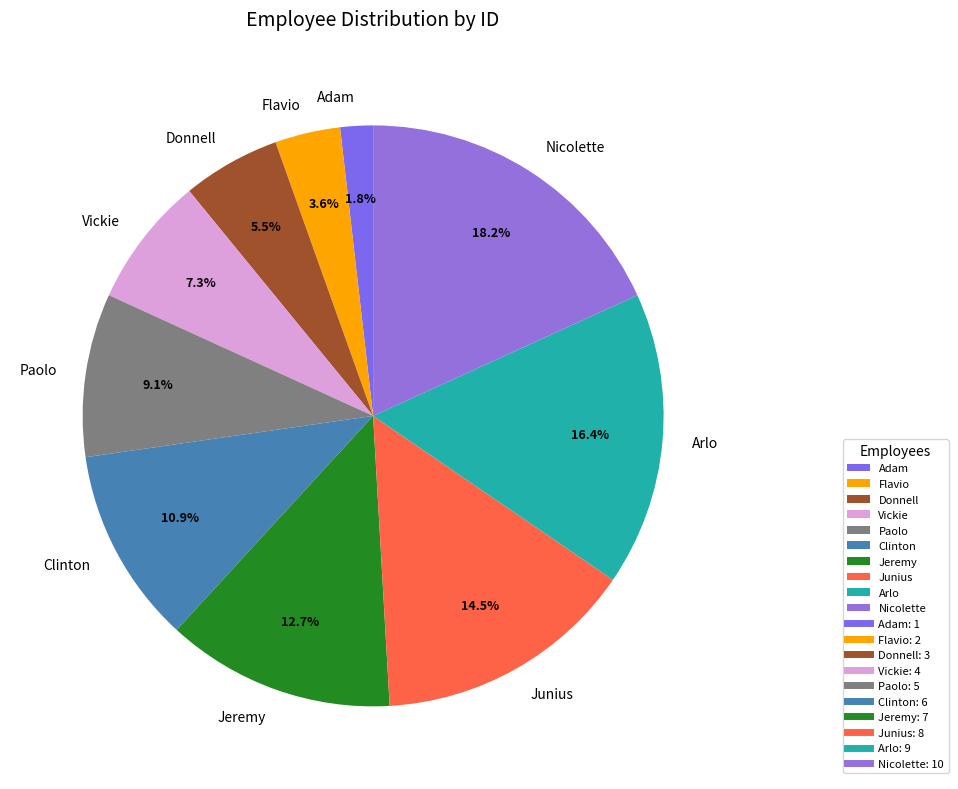

To the nearest percent, what portion does Nicolette represent?

18%